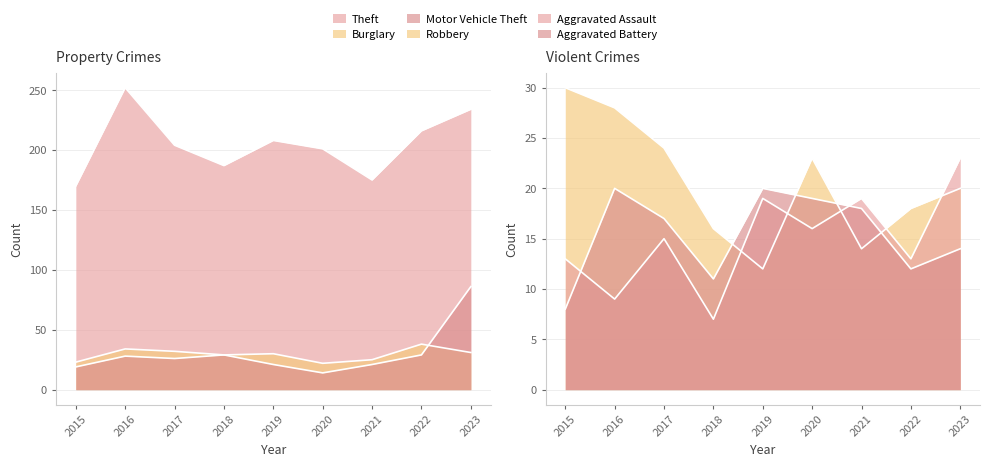

What is the sum of the Theft values at 2018 and 2016?

439